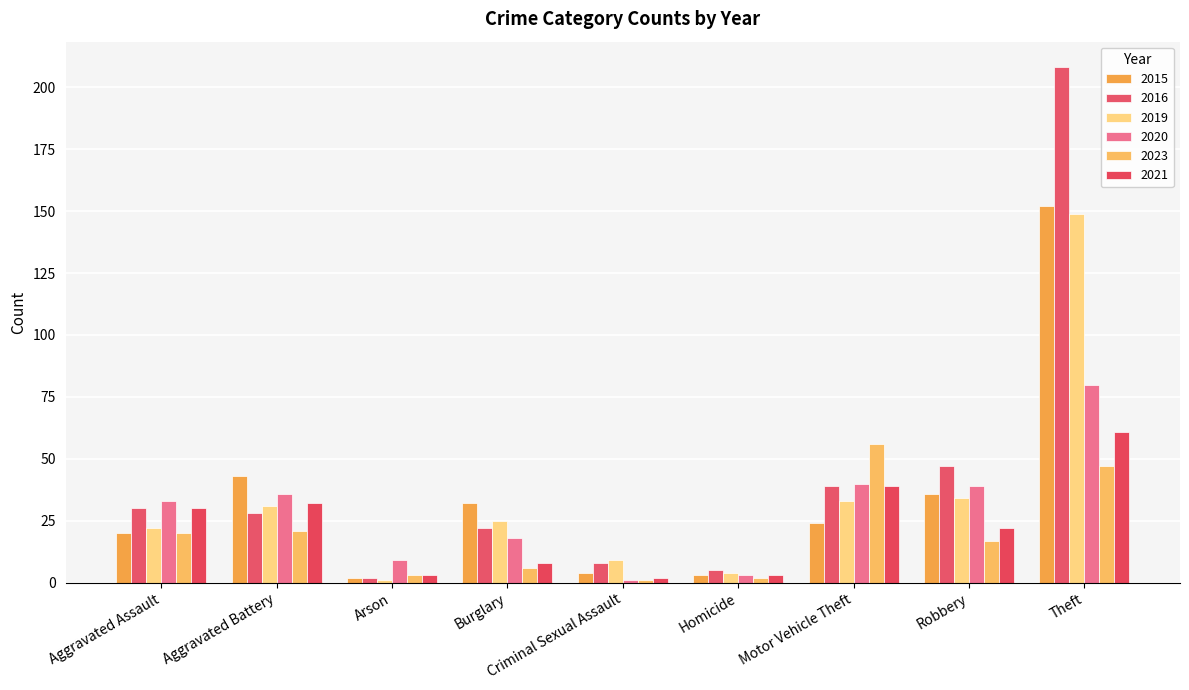

What is the total value across all series at Theft?

697